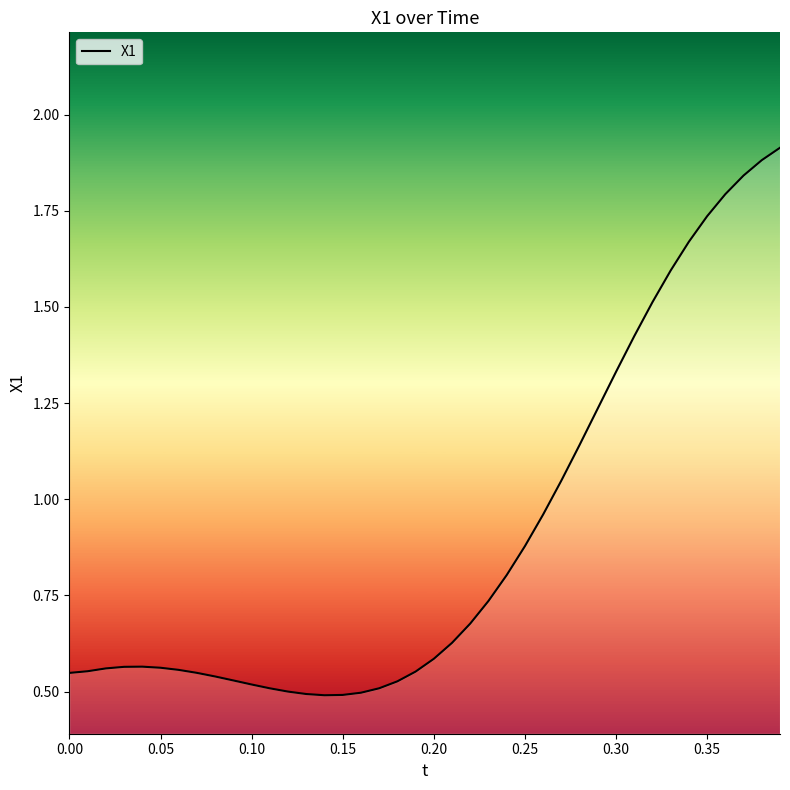

True or false: the data shows 0.6 at 0.20.

True